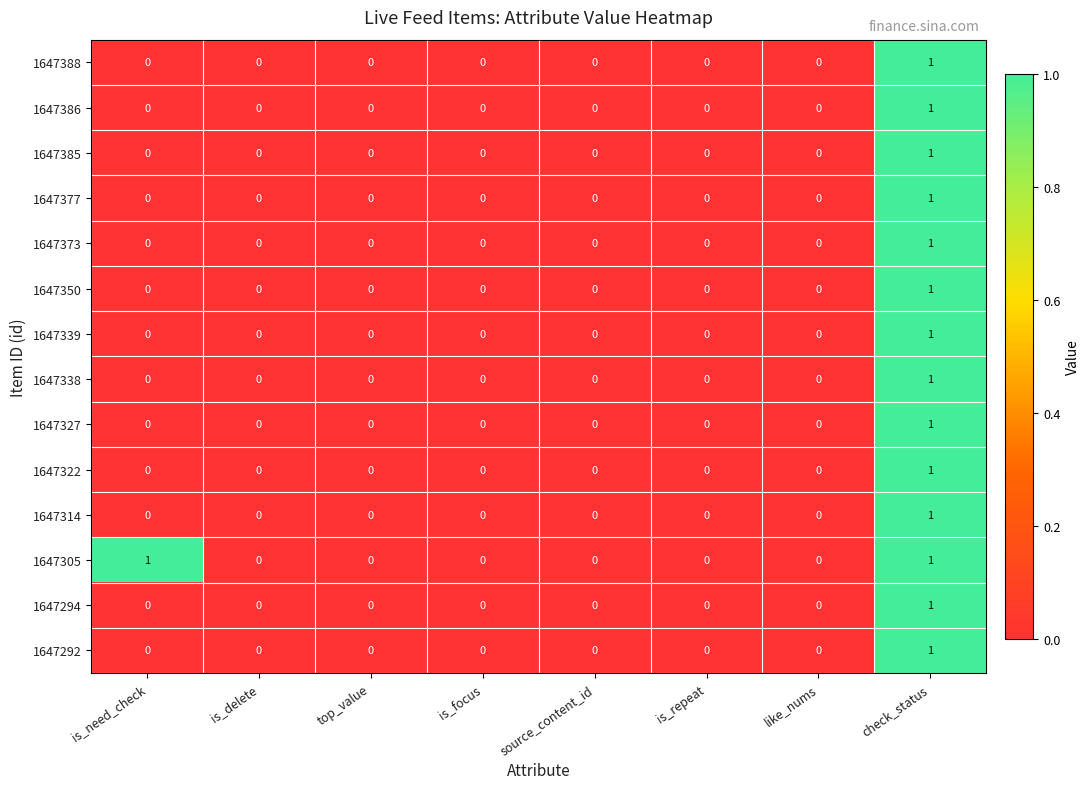

Count the 1647377 values in the range 0 to 1.

8